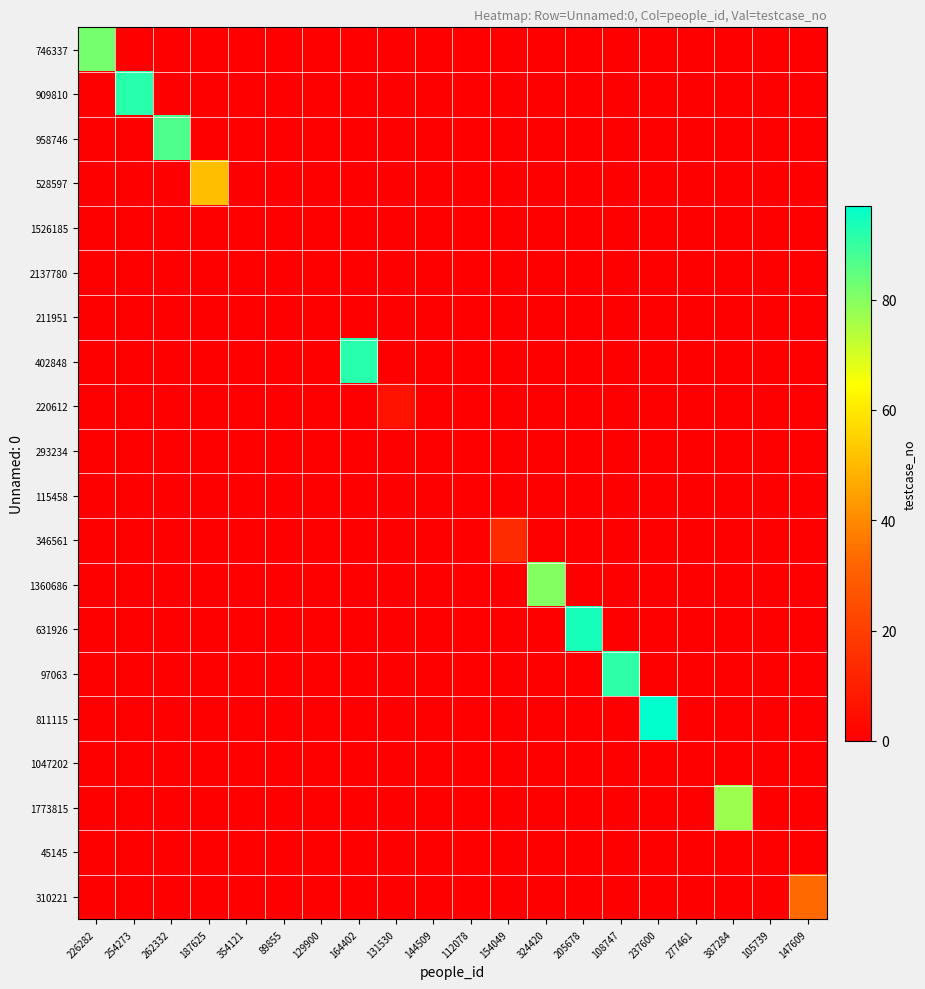

Rank the series at 112078 from highest to lowest value.

746337, 909810, 958746, 528597, 1526185, 2137780, 211951, 402848, 220612, 293234, 115458, 346561, 1360686, 631926, 97063, 811115, 1047202, 1773815, 45145, 310221